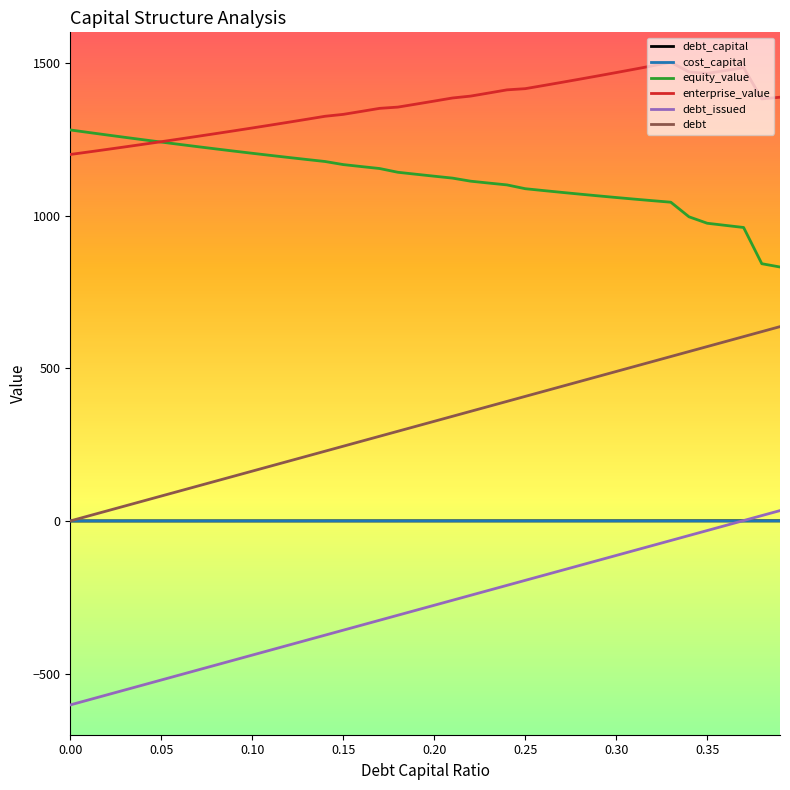

Which series has the largest total across all categories?

enterprise_value